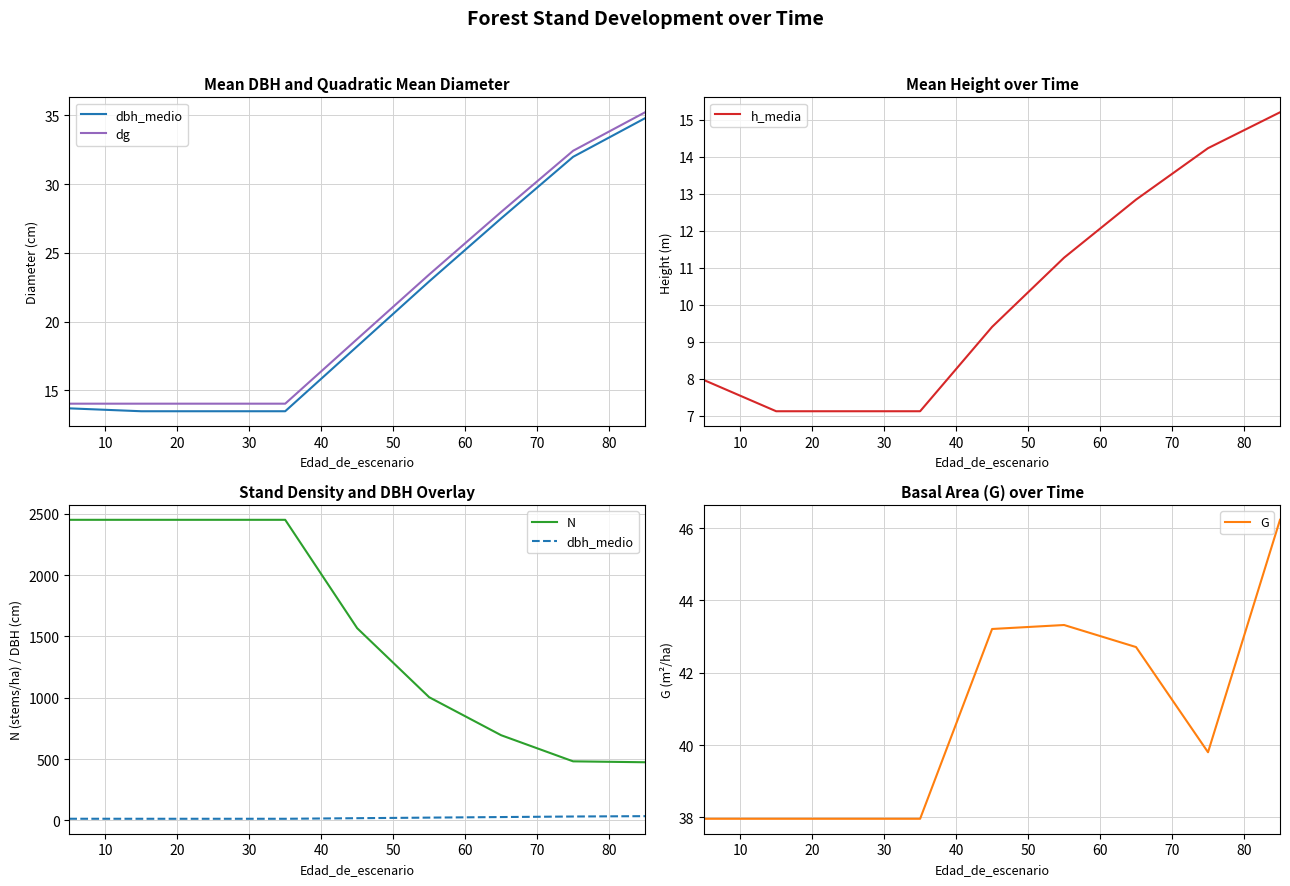

At 50, list the series in order from smallest to largest.

h_media, dbh_medio, dg, G, N